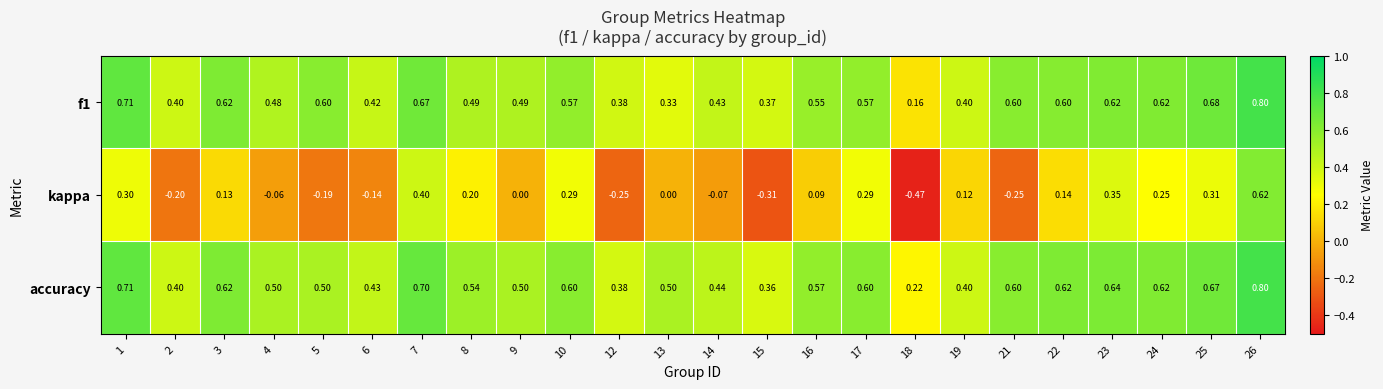

Which series has the largest range (max minus min)?

kappa